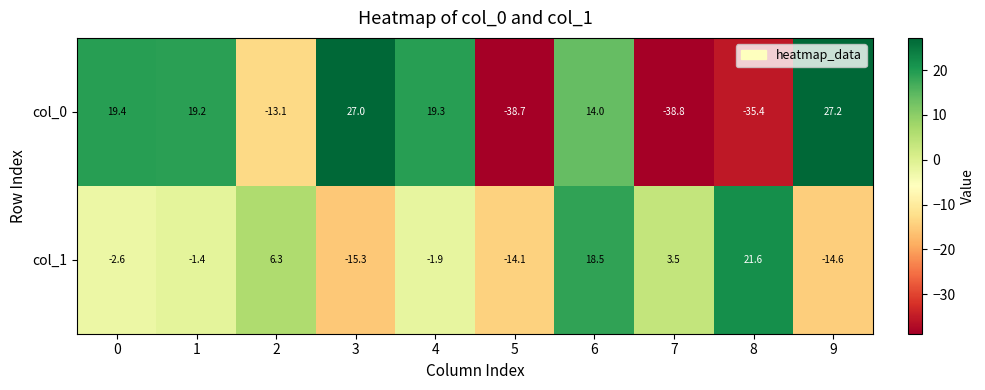

What is the smallest value displayed?

-38.8